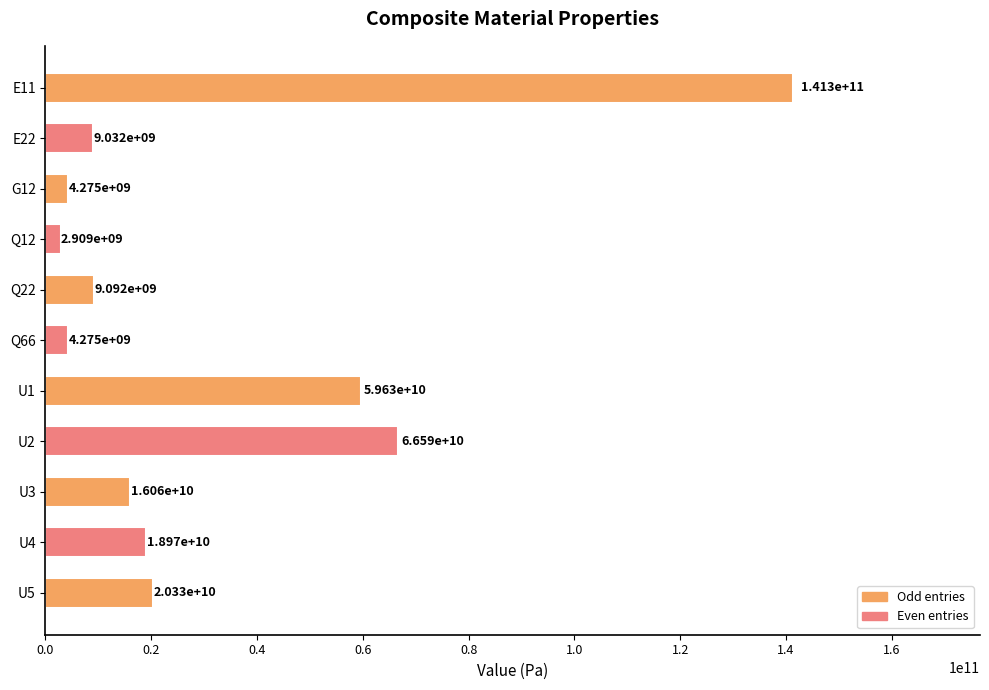

Which has a higher value, Q22 or Q12?

Q22